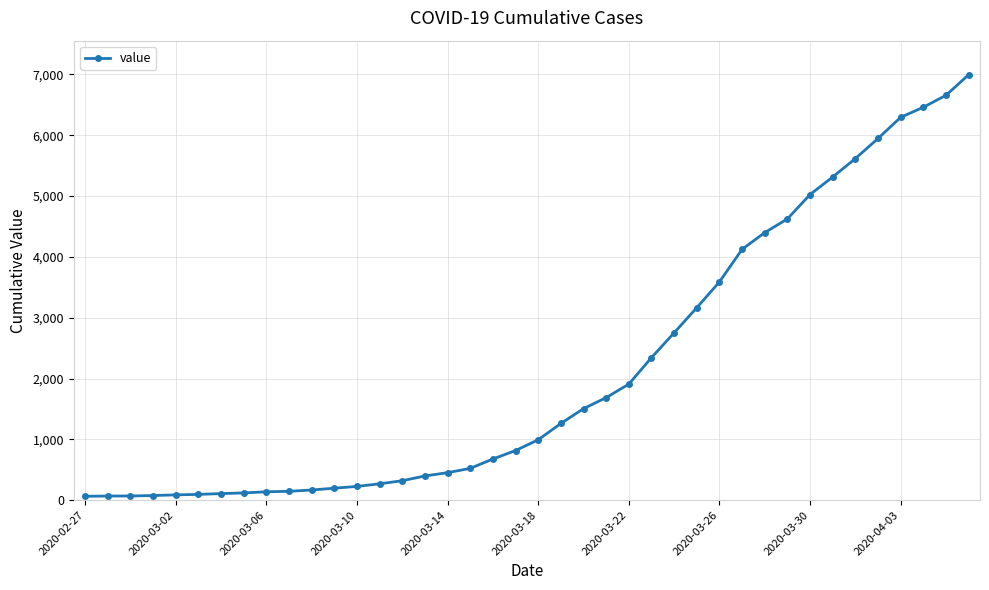

Does the chart have visible grid lines?

Yes